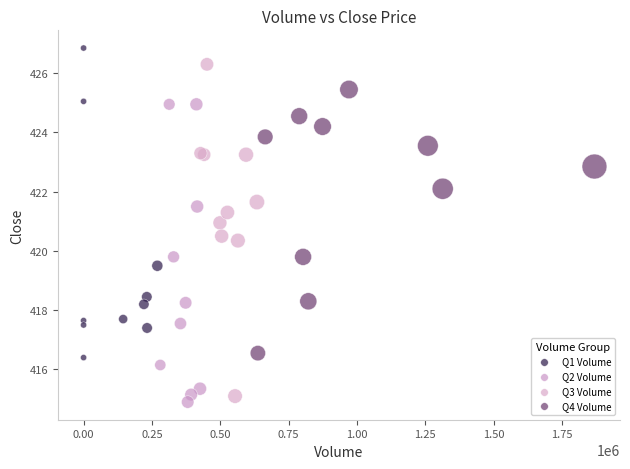

Which series reaches the maximum Y coordinate?

Q1 Volume